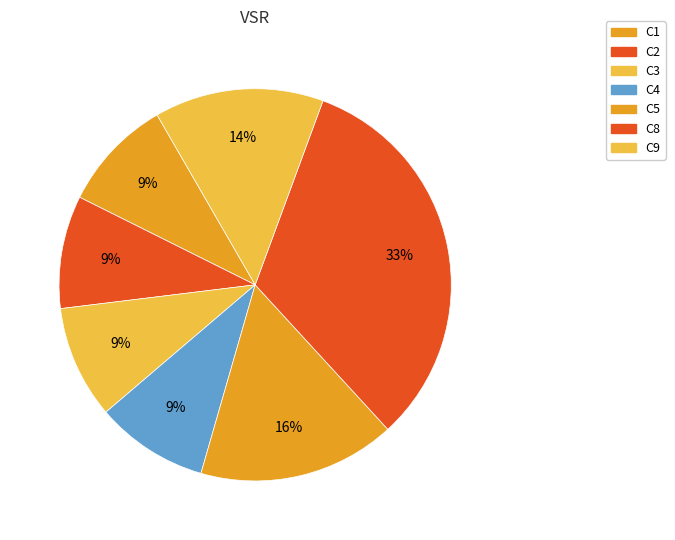

To the nearest percent, what portion does C9 represent?

14%